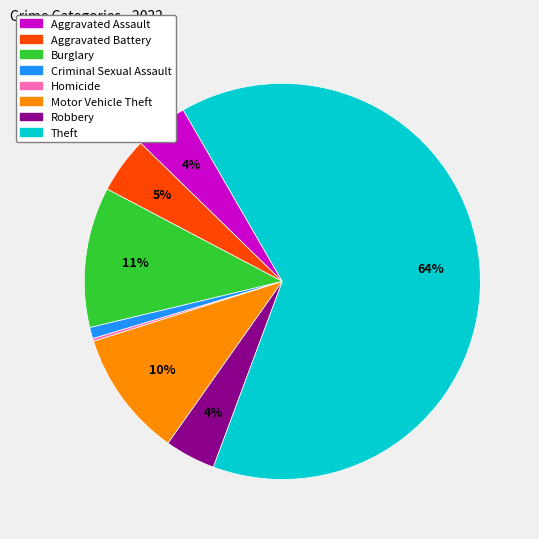

The Criminal Sexual Assault slice represents 14% of the pie. True or false?

False